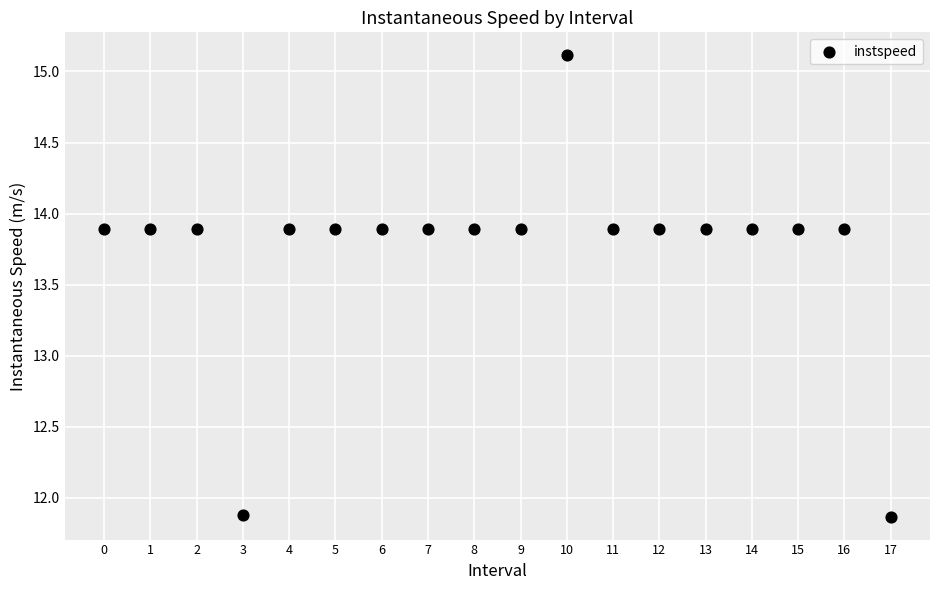

How many points are shown in the scatter plot?

18